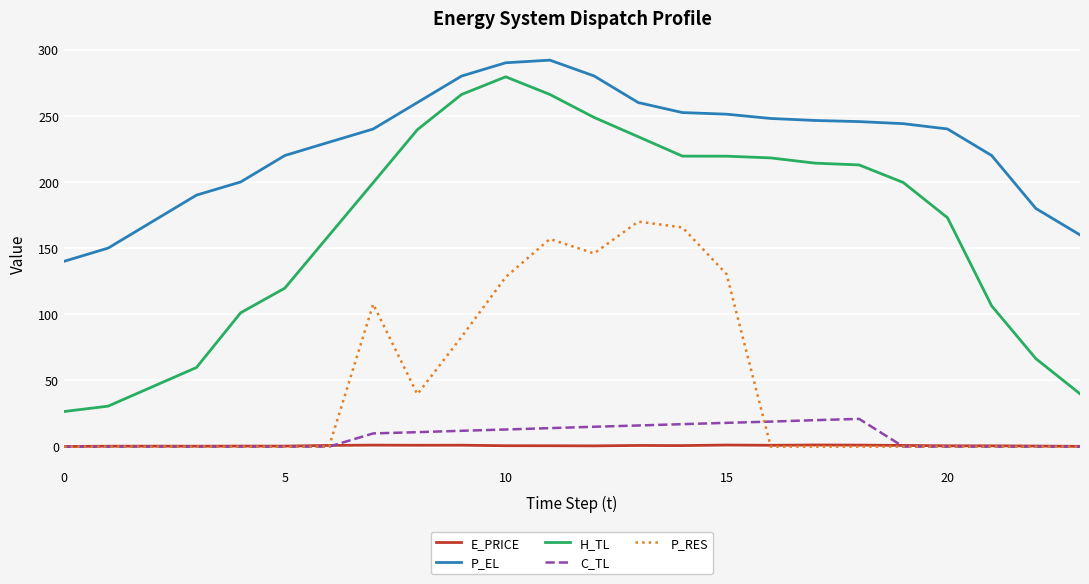

Which series has the largest range (max minus min)?

H_TL